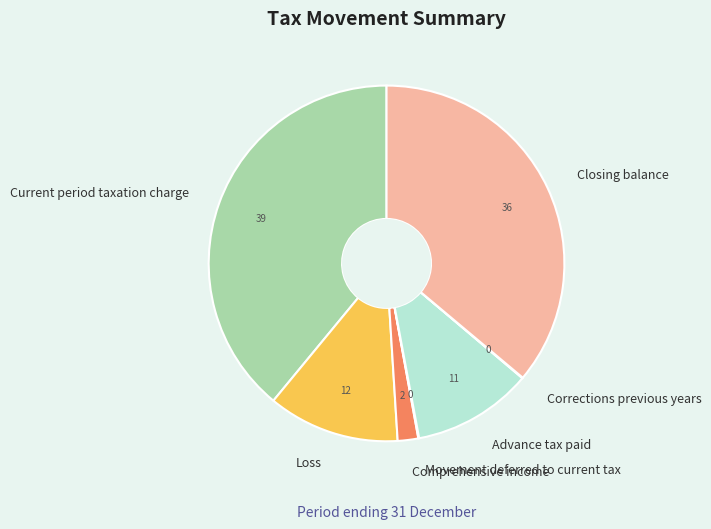

What is the largest slice in the pie chart?

Current period taxation charge